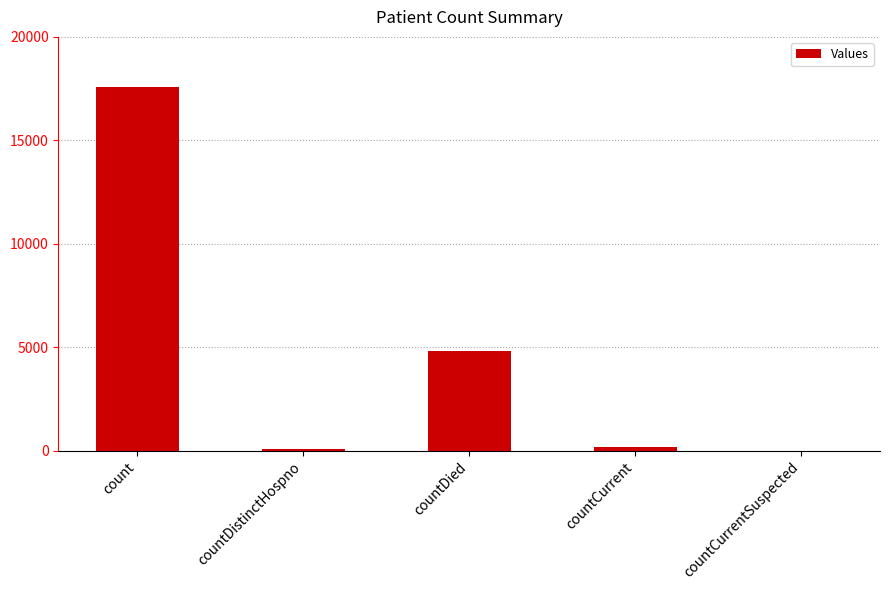

The value at countCurrentSuspected is 0. True or false?

True